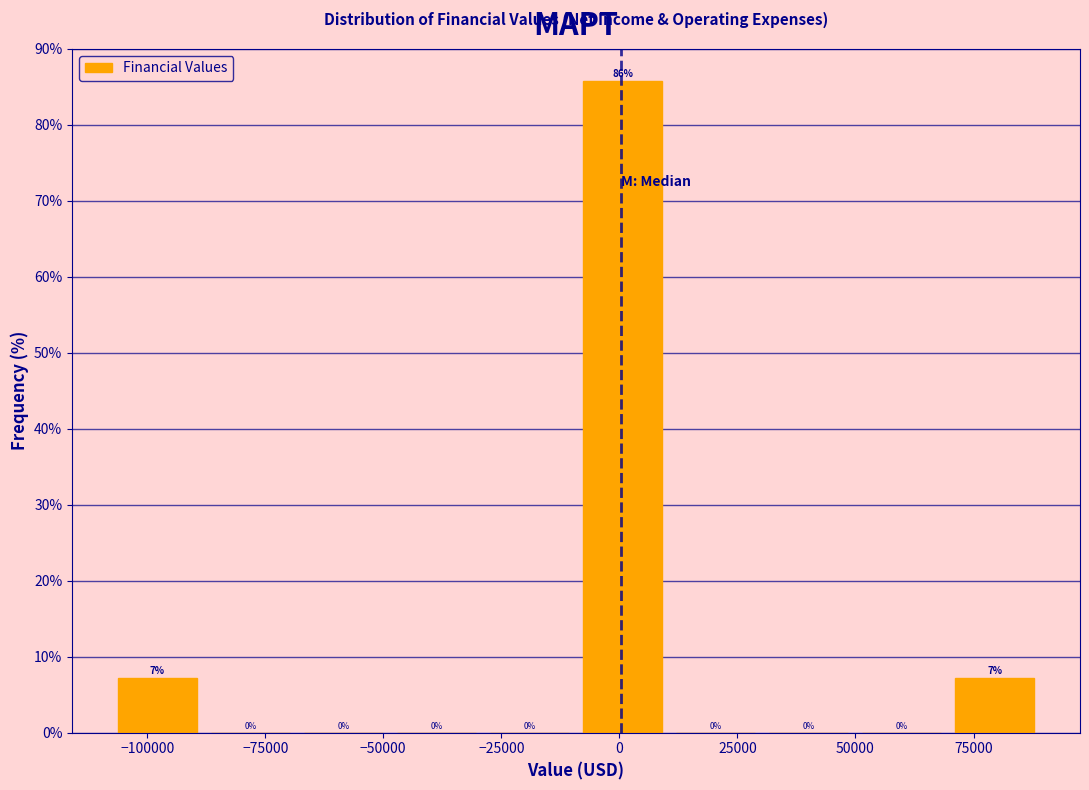

Read against the x-axis, roughly where is the centre of the tallest bar?

0